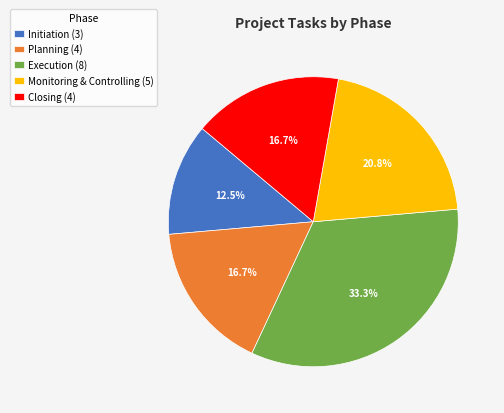

What is the smallest slice in the pie chart?

Initiation